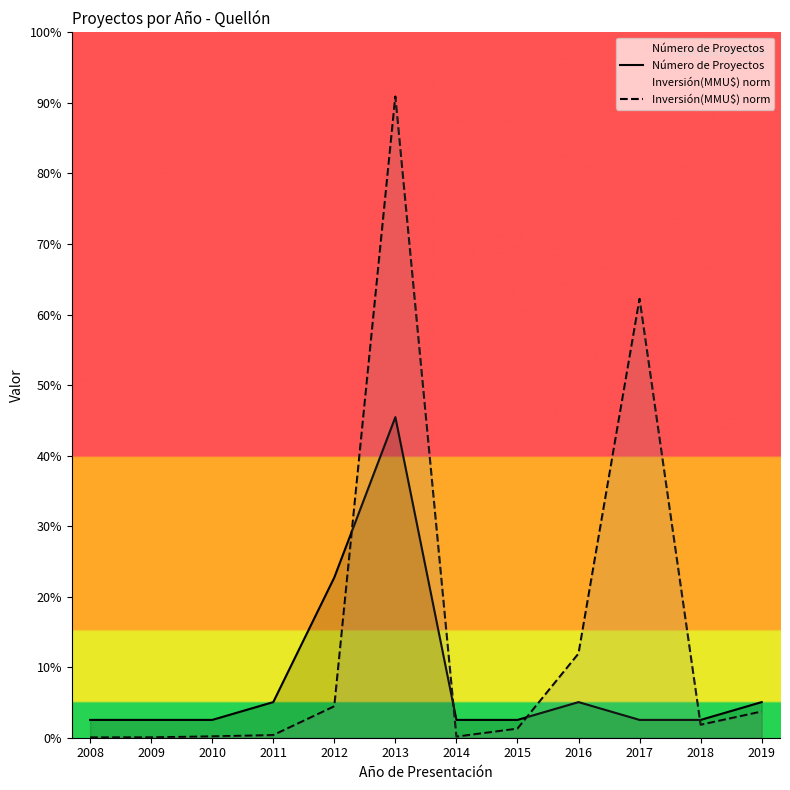

Which series has the largest total across all categories?

Inversión(MMU$) norm